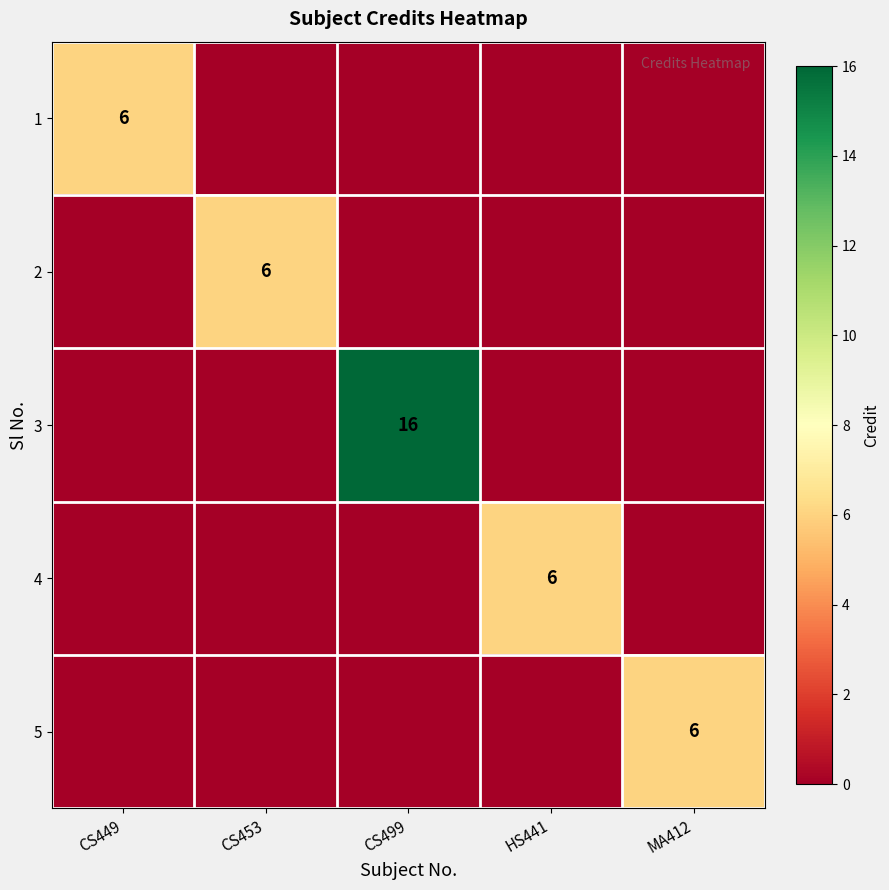

What is the difference between the maximum and minimum values in the 1 series?

6